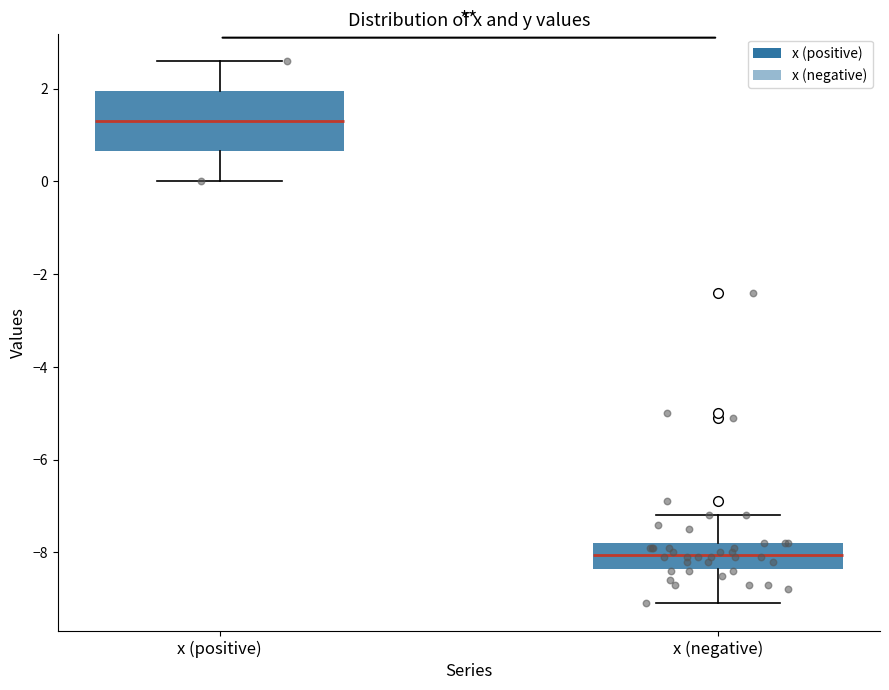

Which box is the tallest, from its lower edge to its upper edge?

x (positive)